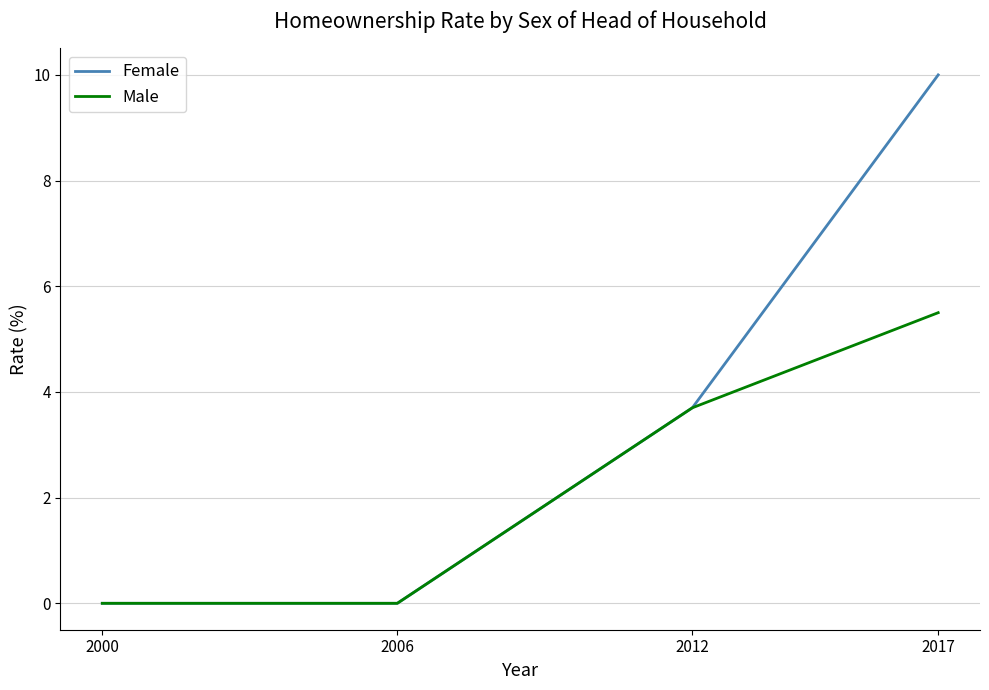

Rank the series by their maximum value, from lowest to highest.

Male, Female